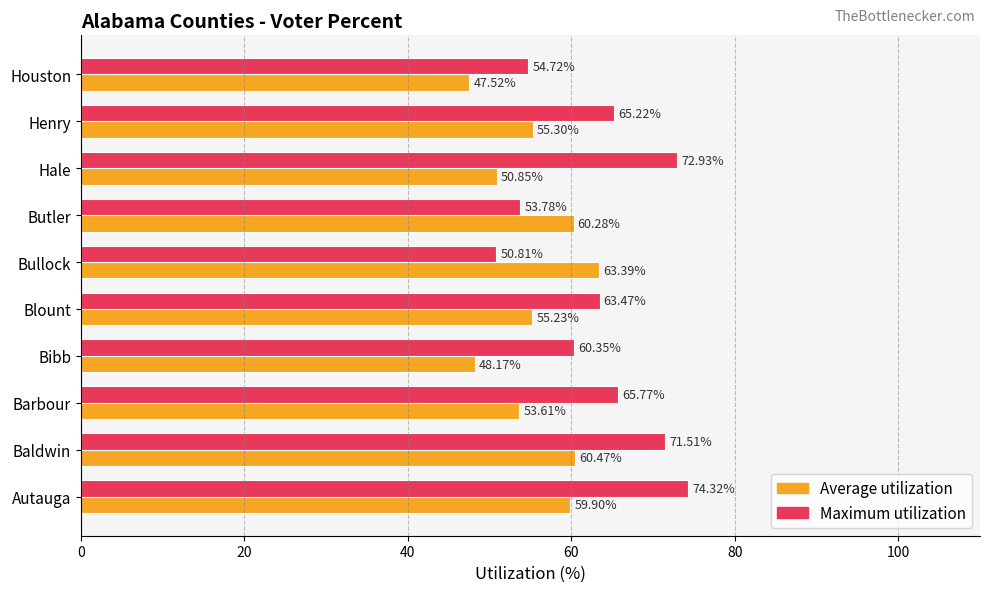

Which series has the largest range (max minus min)?

Maximum utilization